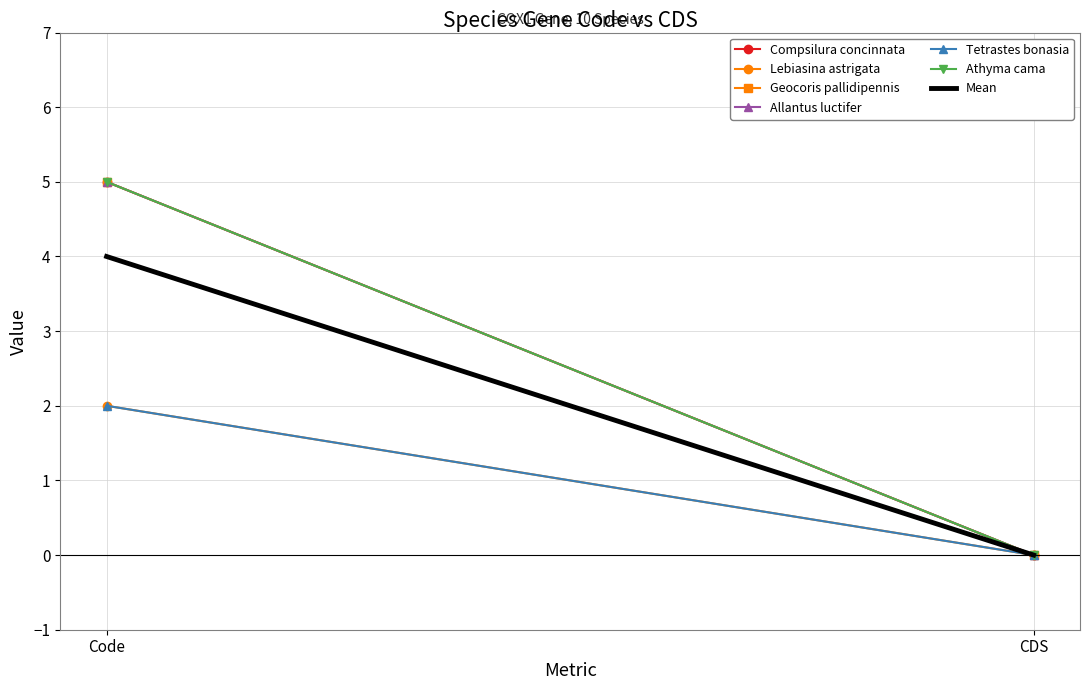

What is the total value across all series at Code?

24